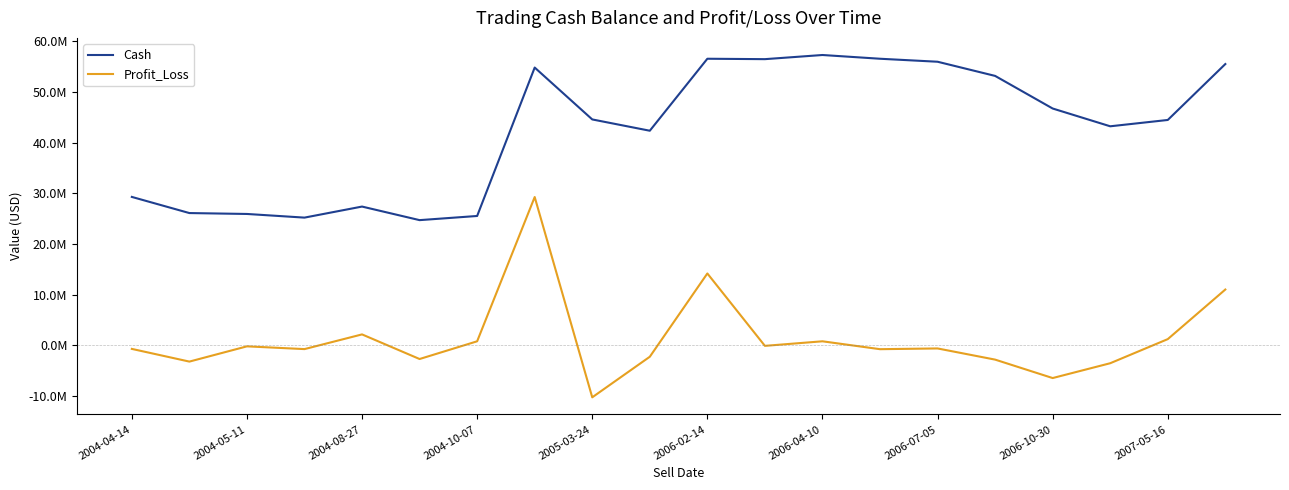

True or false: Profit_Loss and Cash intersect in this chart.

False